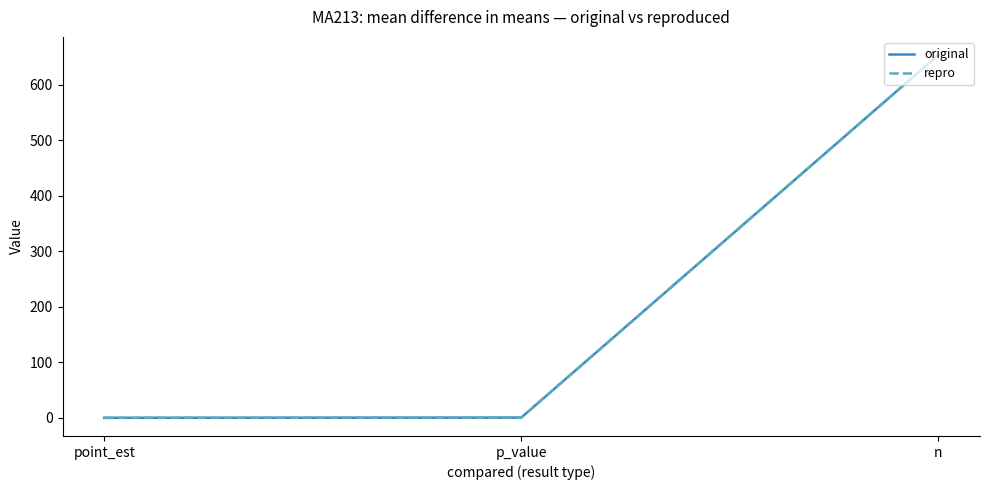

Read the original value at p_value.

0.4